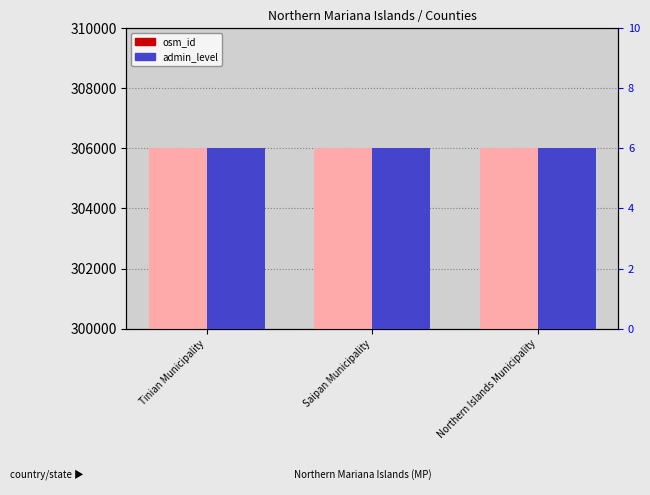

At which category is the sum across all series the highest?

Northern Islands Municipality